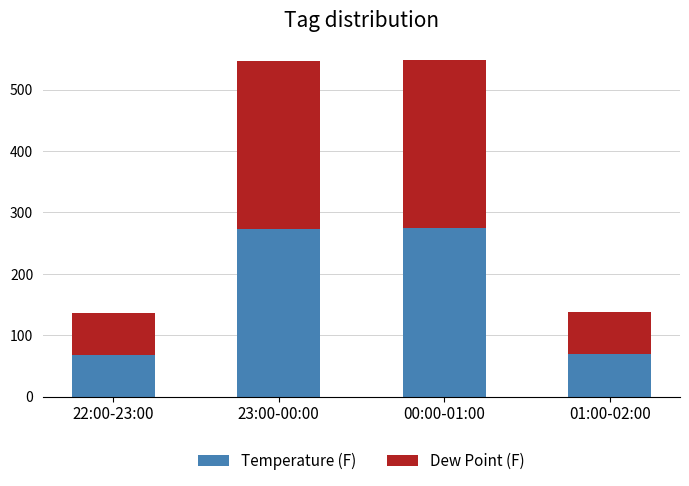

What are all the series names shown in the legend?

Temperature (F), Dew Point (F)